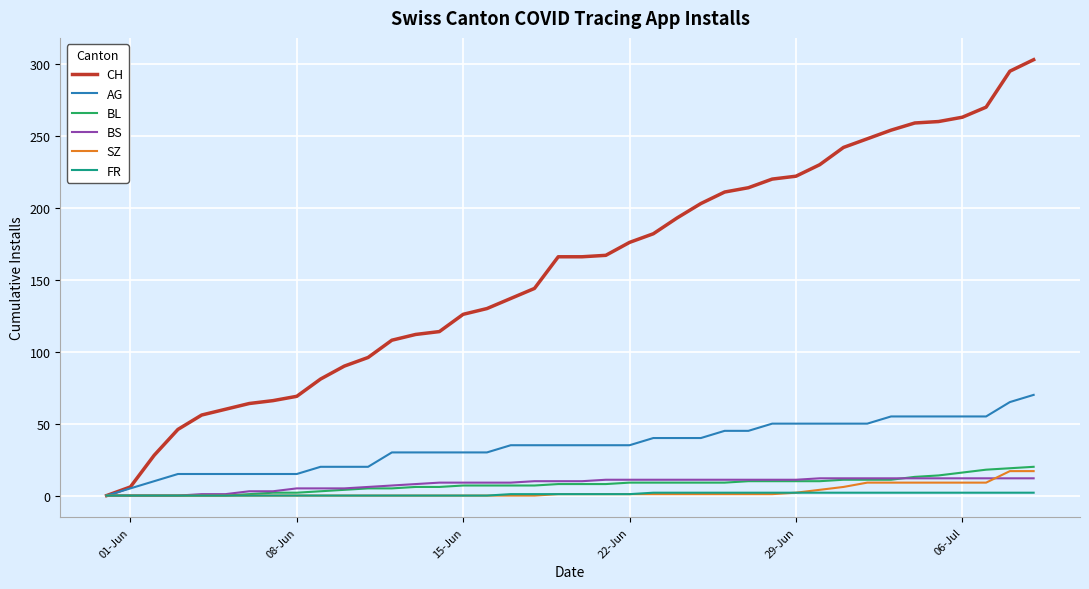

What is the maximum value for CH?

303